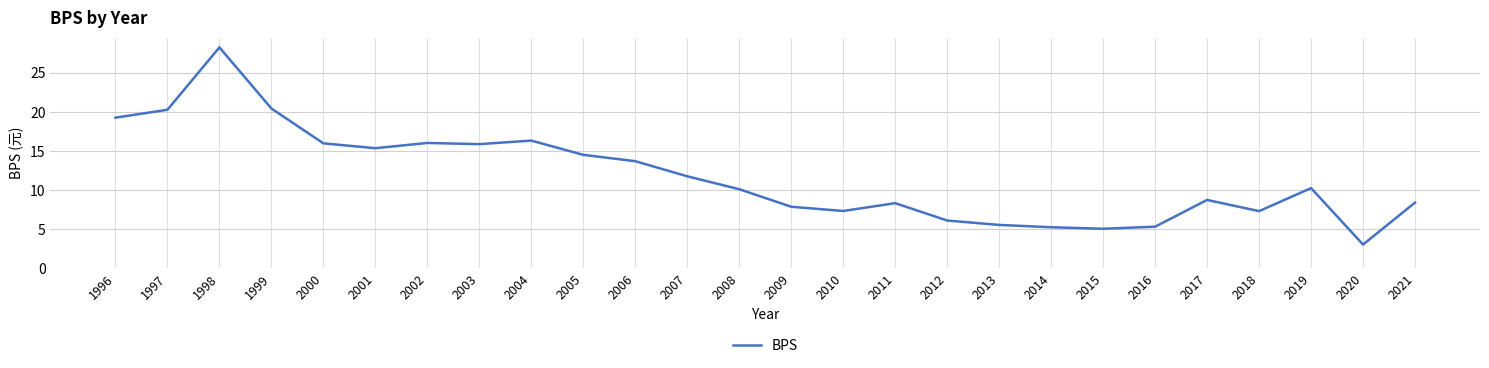

The value at 2003 is 15.9. True or false?

True